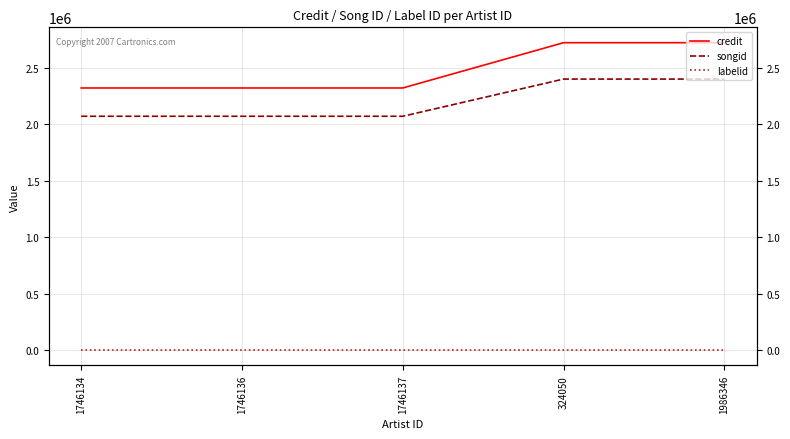

What is the spread (max minus min) of values at 1746134?

2320298